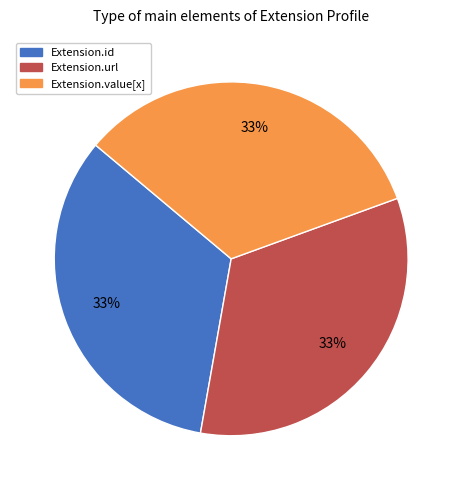

Is there any slice that represents more than half of the pie?

No